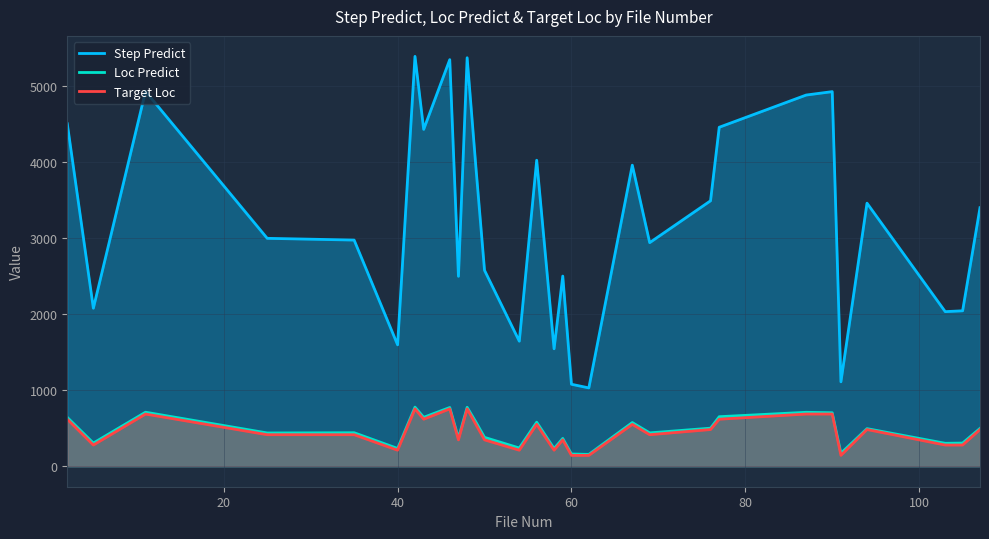

True or false: Loc Predict and Step Predict intersect in this chart.

False